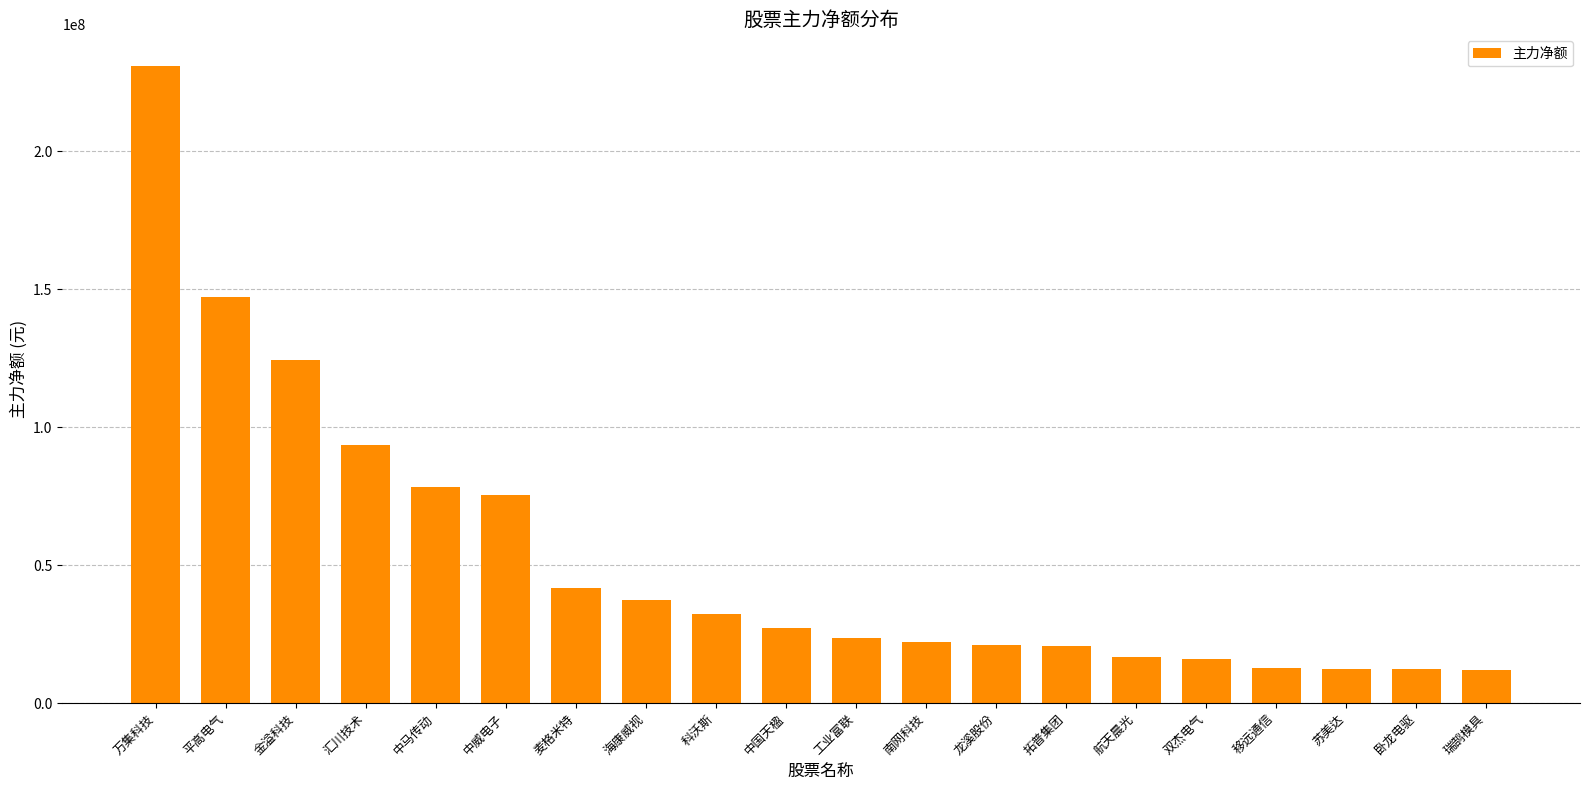

What is the label of the 12th bar from the left?

南网科技